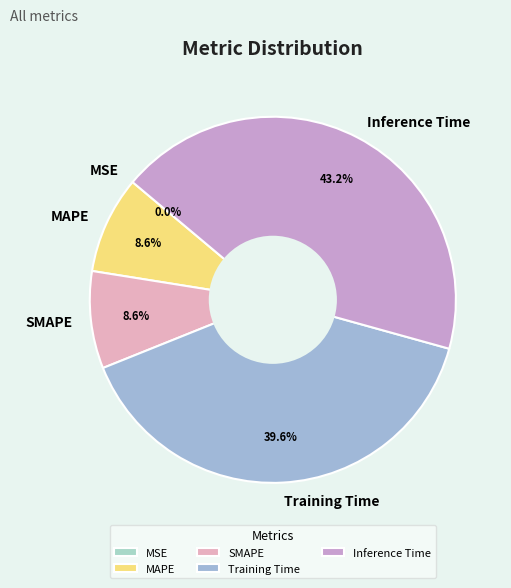

To the nearest percent, what percentage of the pie is Inference Time?

43%